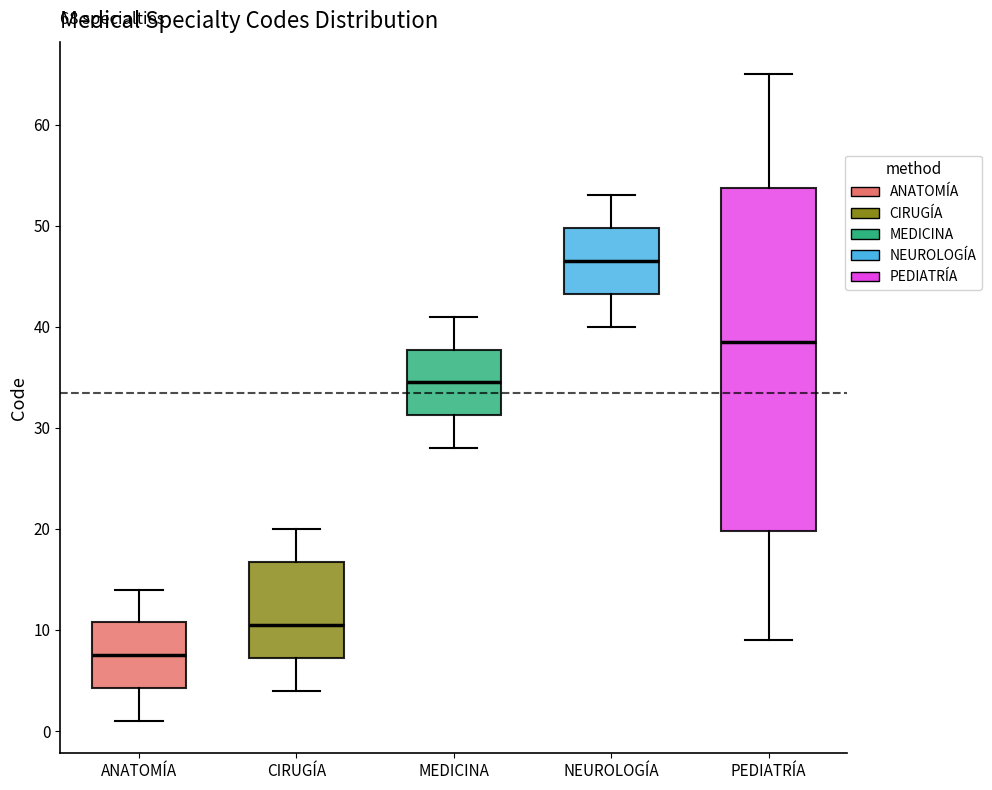

Reading left to right, transcribe this box plot: for each box, give where its median line is, the range the box spans, and where its two whiskers end, as read against the y-axis. The values are not printed on the chart, so give them approximately, as read against the axis.

ANATOMÍA: median 8, box 4 to 11, whiskers 1 to 14
CIRUGÍA: median 11, box 7 to 17, whiskers 4 to 20
MEDICINA: median 35, box 31 to 38, whiskers 28 to 41
NEUROLOGÍA: median 47, box 43 to 50, whiskers 40 to 53
PEDIATRÍA: median 39, box 20 to 54, whiskers 9 to 65